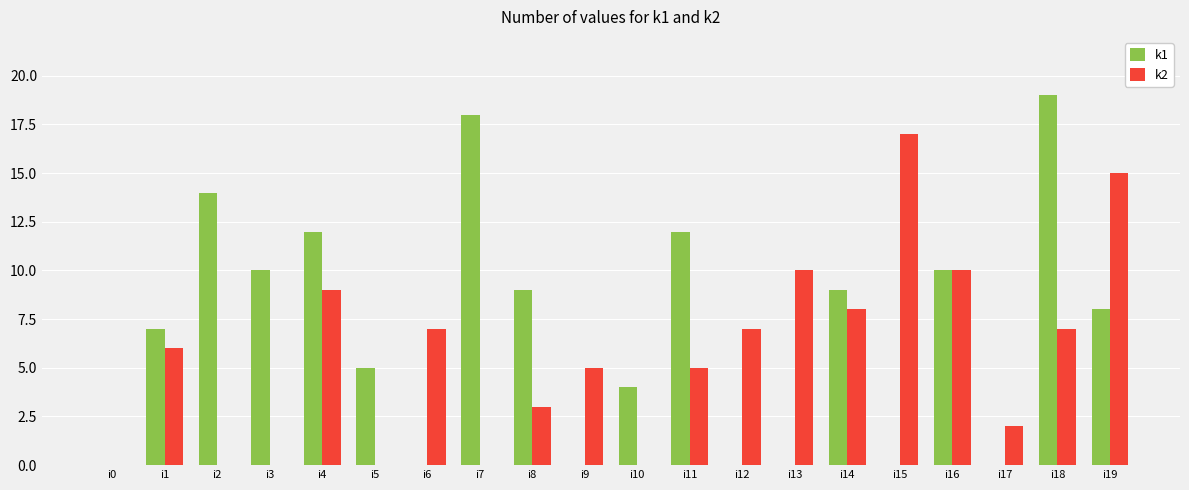

Which series has the largest total across all categories?

k1